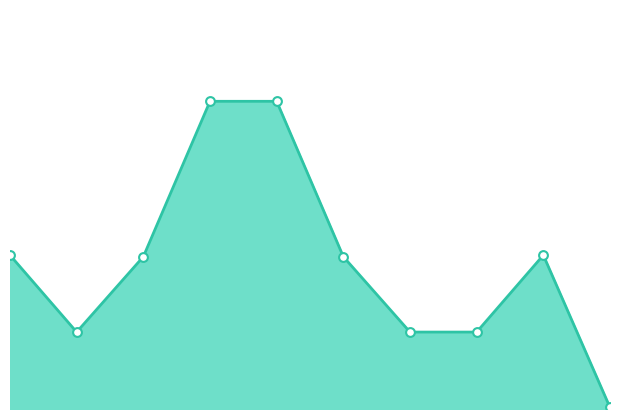

Between 8 and 6, which is larger?

6